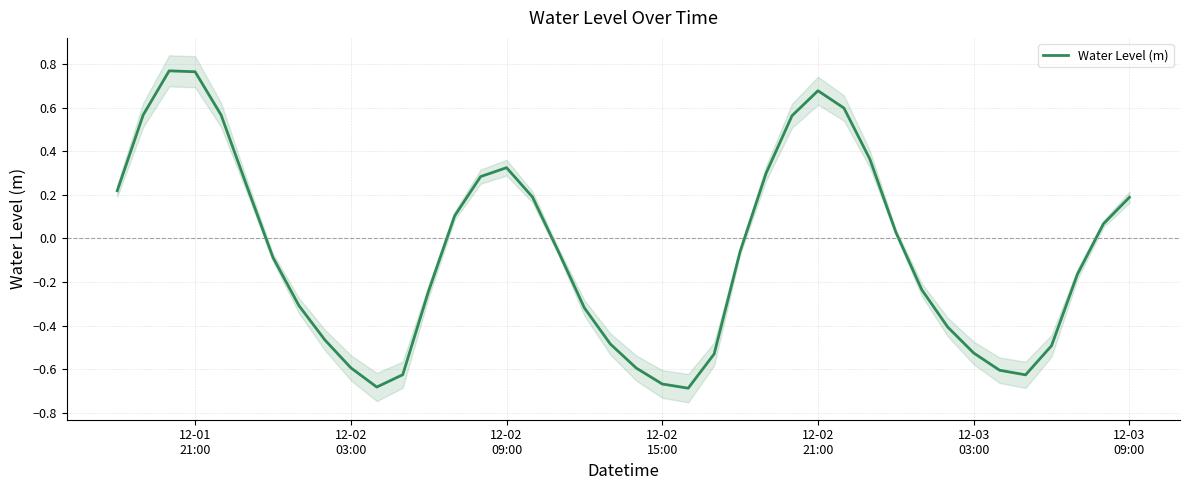

What is the average value?

-0.1